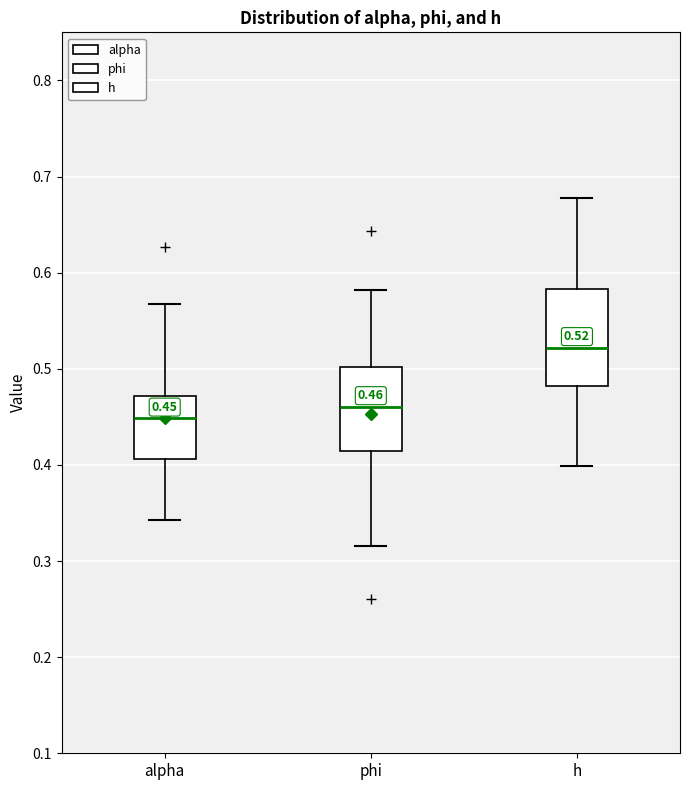

Comparing the boxes themselves (not the whiskers), which one is the tallest?

h